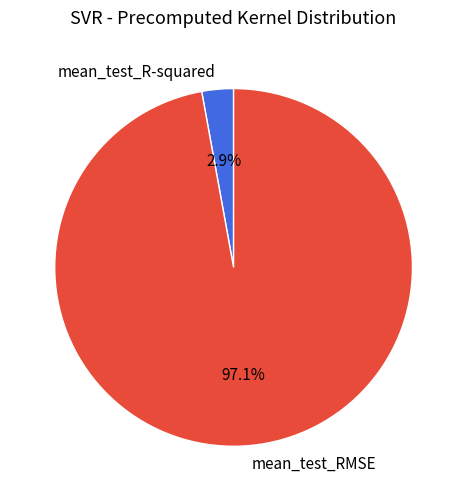

To the nearest percent, what portion does mean_test_R-squared represent?

3%